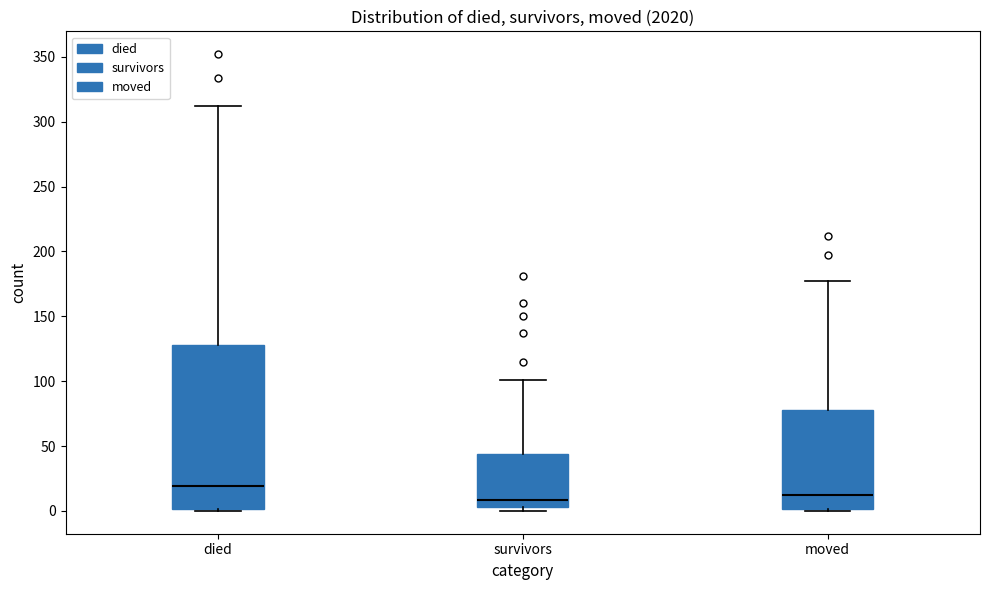

Reading left to right, transcribe this box plot: for each box, give where its median line is, the range the box spans, and where its two whiskers end, as read against the y-axis. The values are not printed on the chart, so give them approximately, as read against the axis.

died: median 20, box 0 to 130, whiskers 0 to 310
survivors: median 10, box 5 to 45, whiskers 0 to 100
moved: median 15, box 0 to 80, whiskers 0 (just below the box's lower edge) to 175